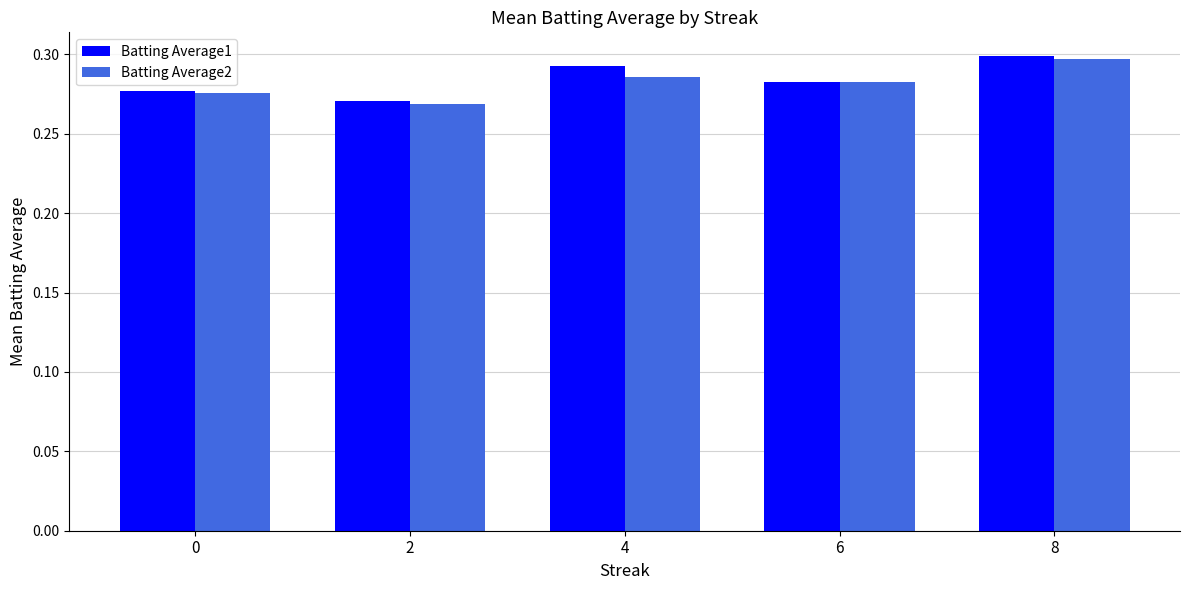

Which series changed the most between 2 and 8?

Batting Average1